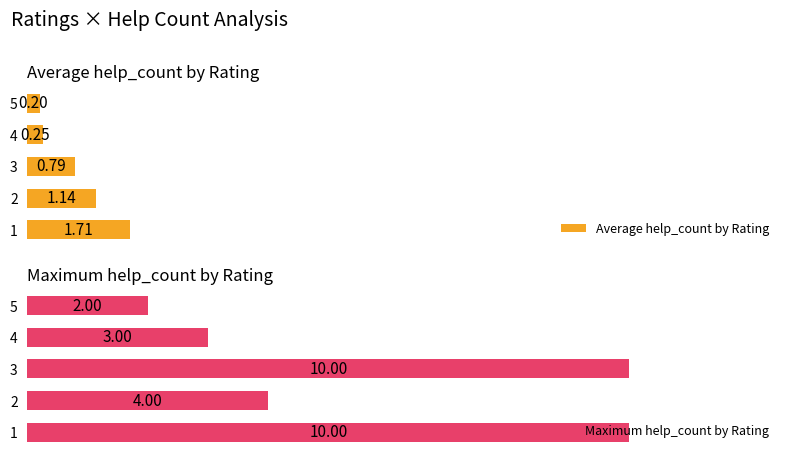

What are all the series names shown in the legend?

Average help_count by Rating, Maximum help_count by Rating